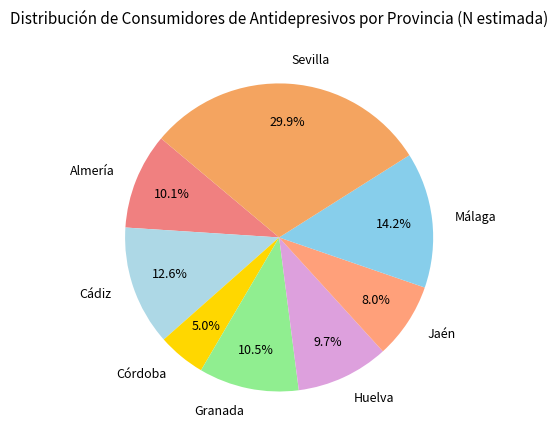

What is the ratio of the value at Almería to the value at Granada?

1.0